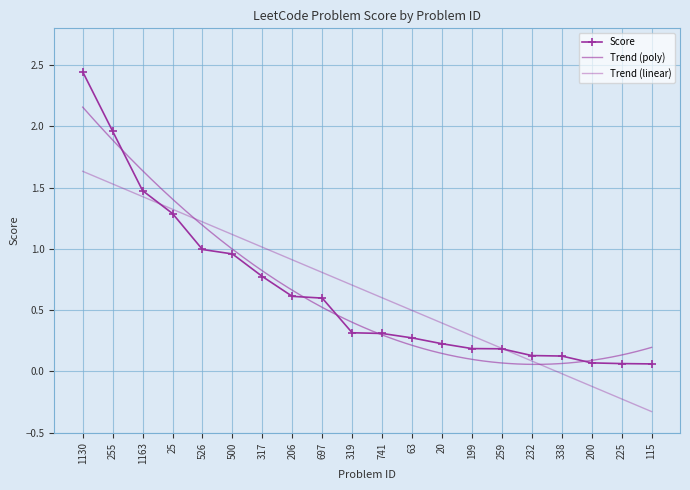

Reading left to right, extract all data points from this chart.

1130=2.4	255=2.0	1163=1.5	25=1.3	526=1.0	500=1.0	317=0.8	206=0.6	697=0.6	319=0.3	741=0.3	63=0.3	20=0.2	199=0.2	259=0.2	232=0.1	338=0.1	200=0.1	225=0.1	115=0.1